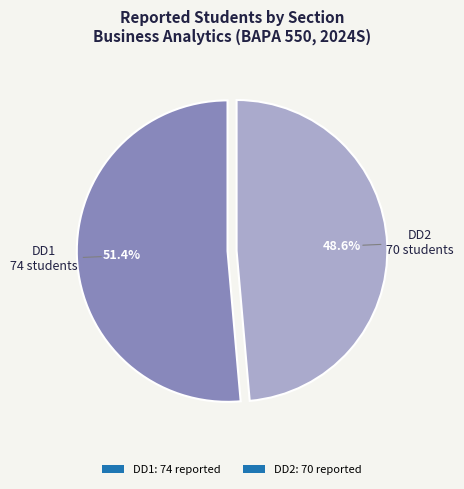

To the nearest percent, what percentage of the pie is DD2?

49%